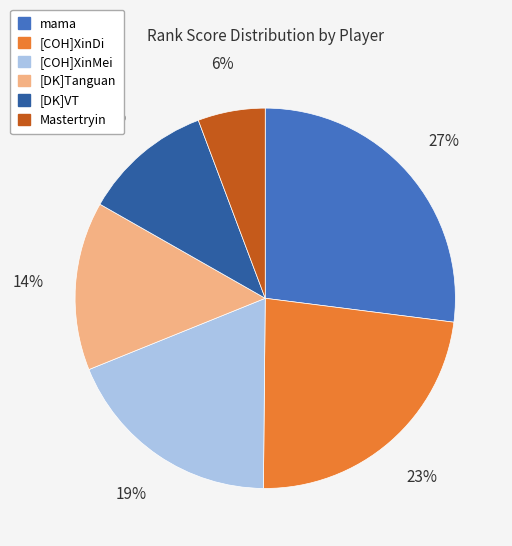

Which category has the smallest portion of the pie?

Mastertryin